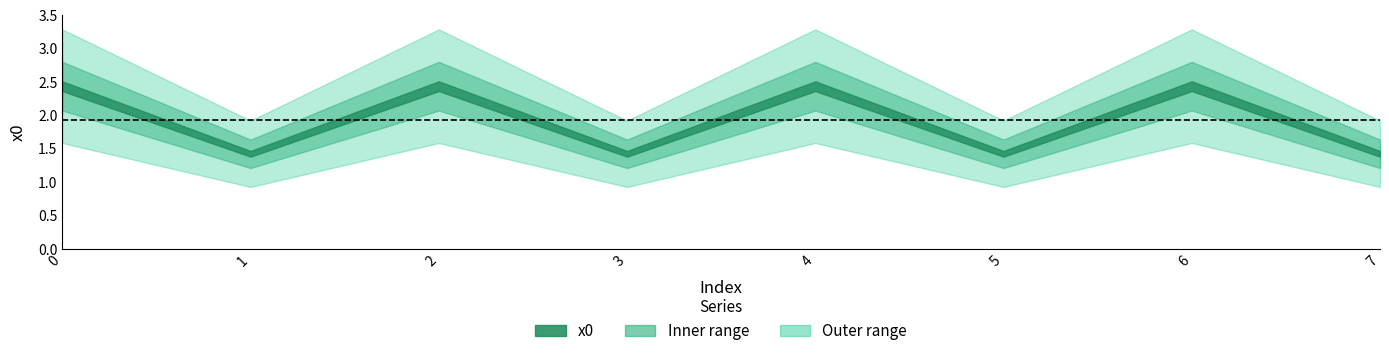

Rank the categories by value from highest to lowest.

0, 2, 4, 6, 1, 3, 5, 7